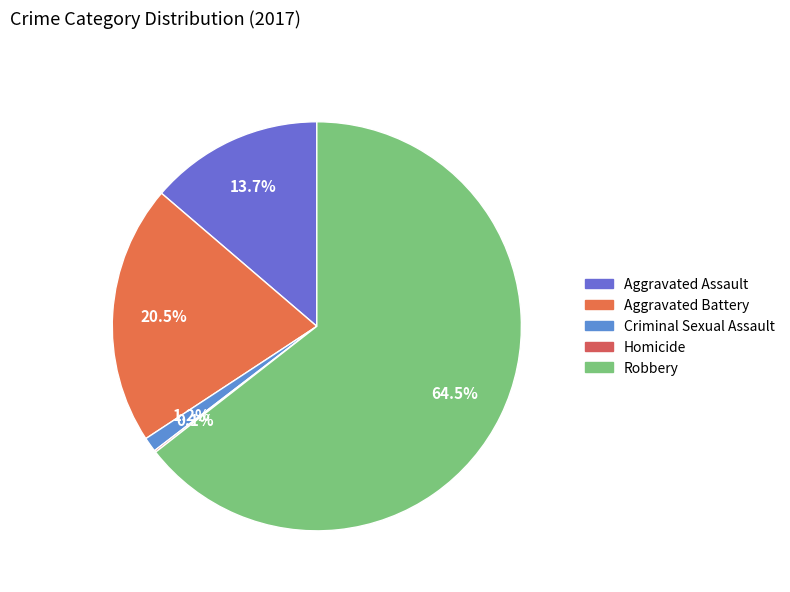

What is the smallest slice in the pie chart?

Homicide